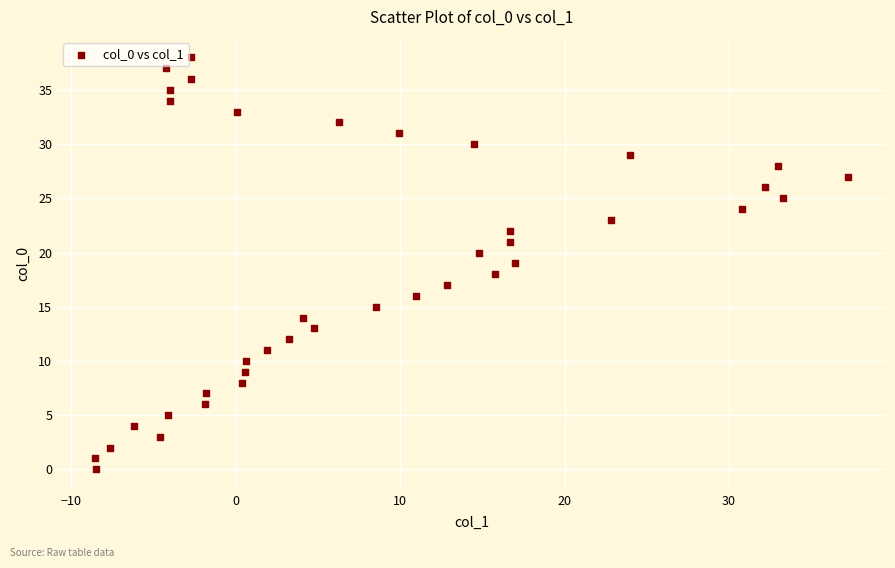

What is the range of Y values (max minus min)?

38